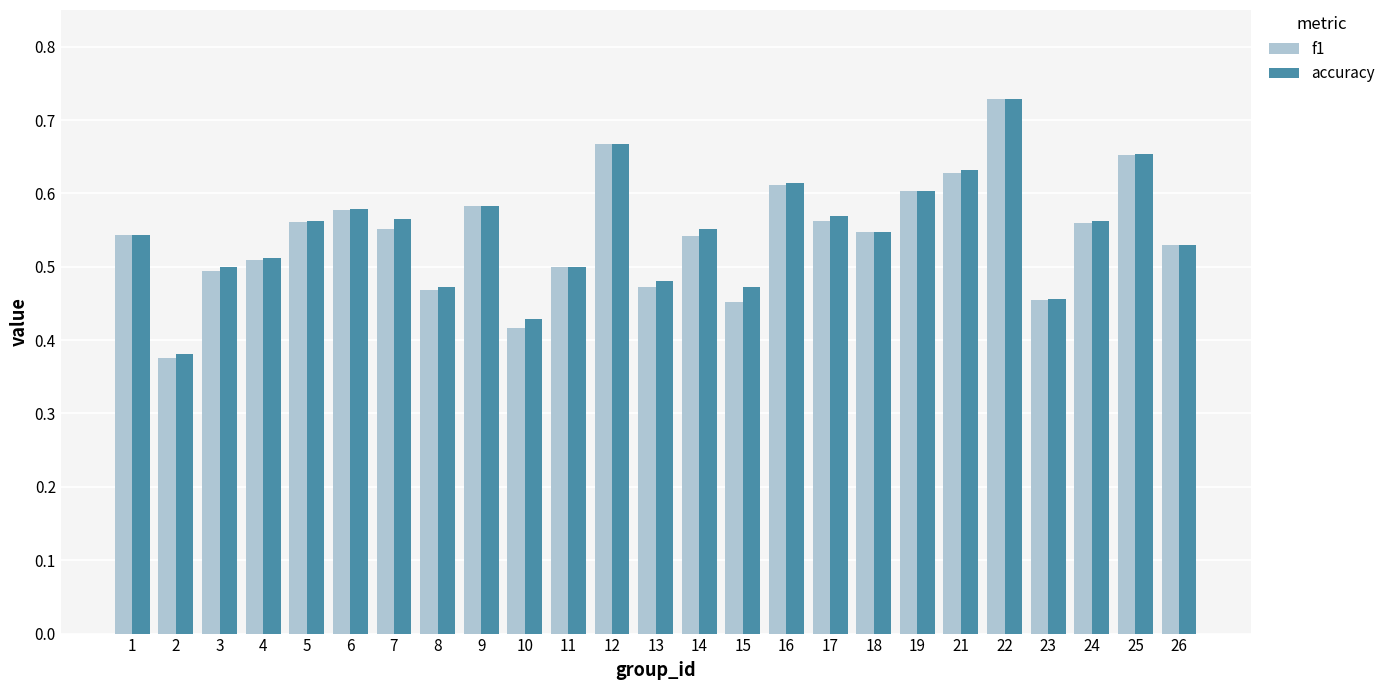

Which category has the highest value across all series?

22